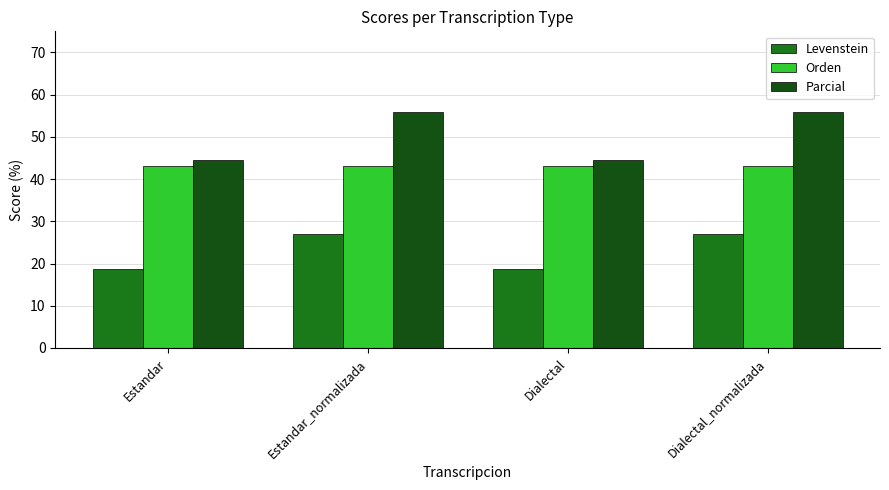

What is the difference between the Parcial values at Dialectal_normalizada and Estandar?

11.6